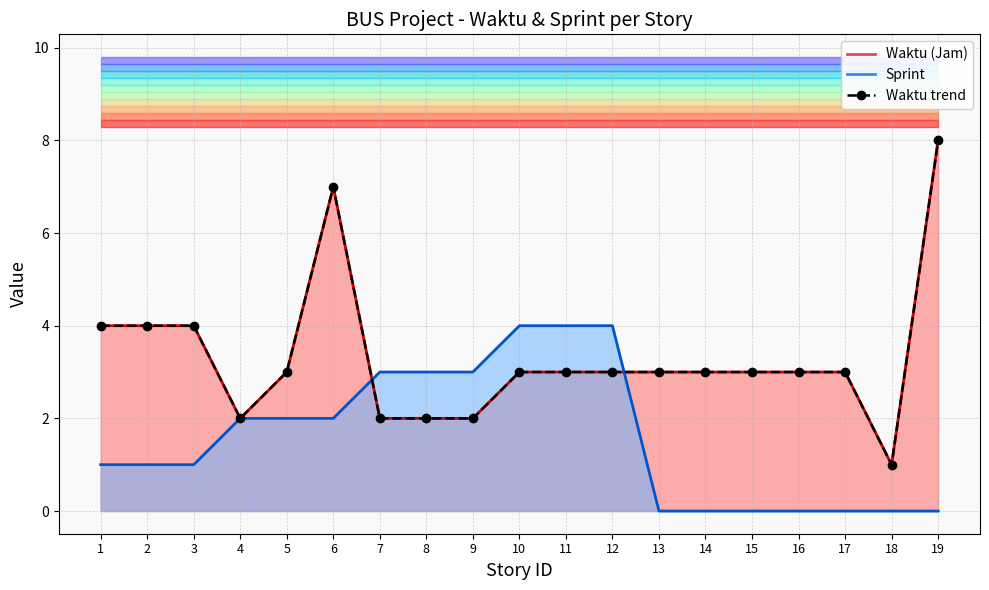

Rank the categories by value from lowest to highest.

18, 4, 7, 8, 9, 5, 10, 11, 12, 13, 14, 15, 16, 17, 1, 2, 3, 6, 19